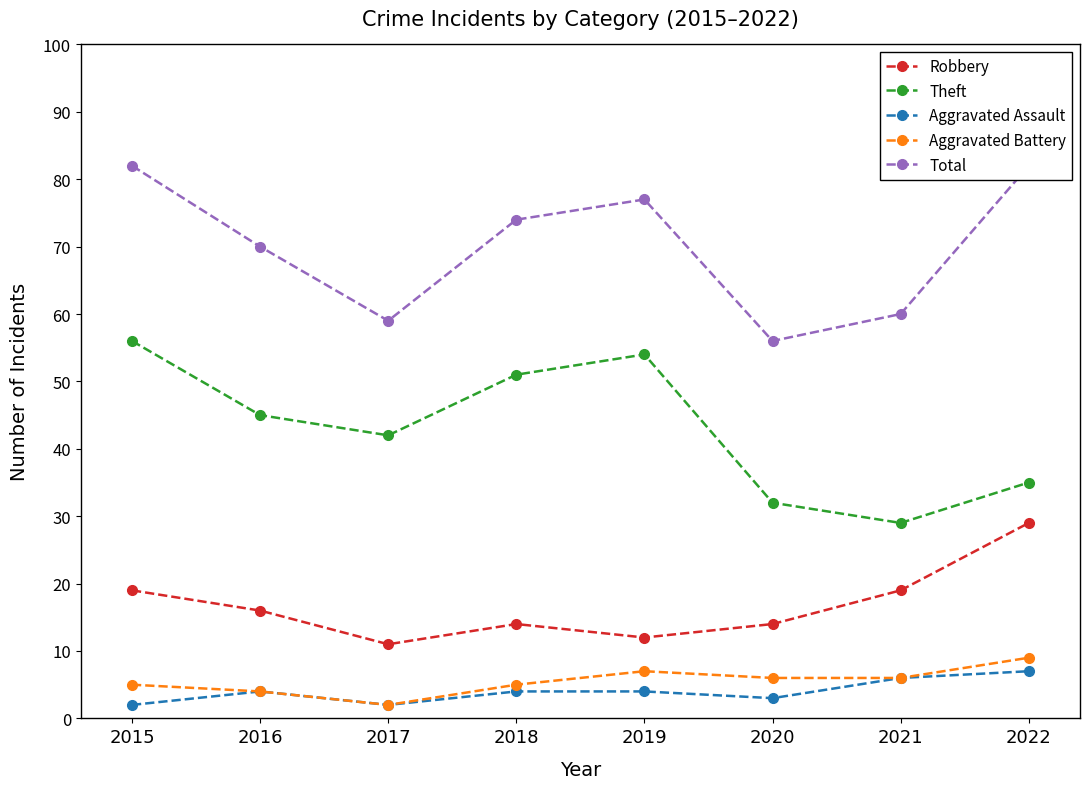

What is the value of the Theft point at the 8th from the left?

35